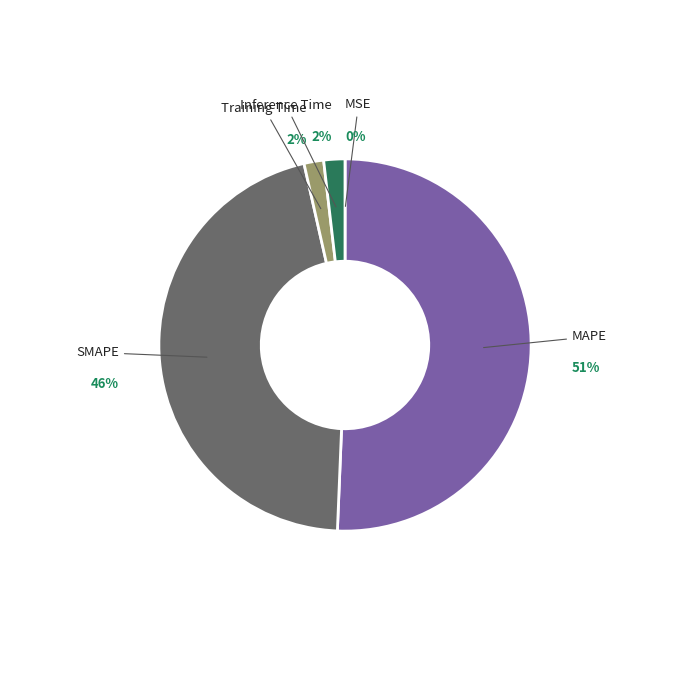

Which category has the biggest portion of the pie?

MAPE